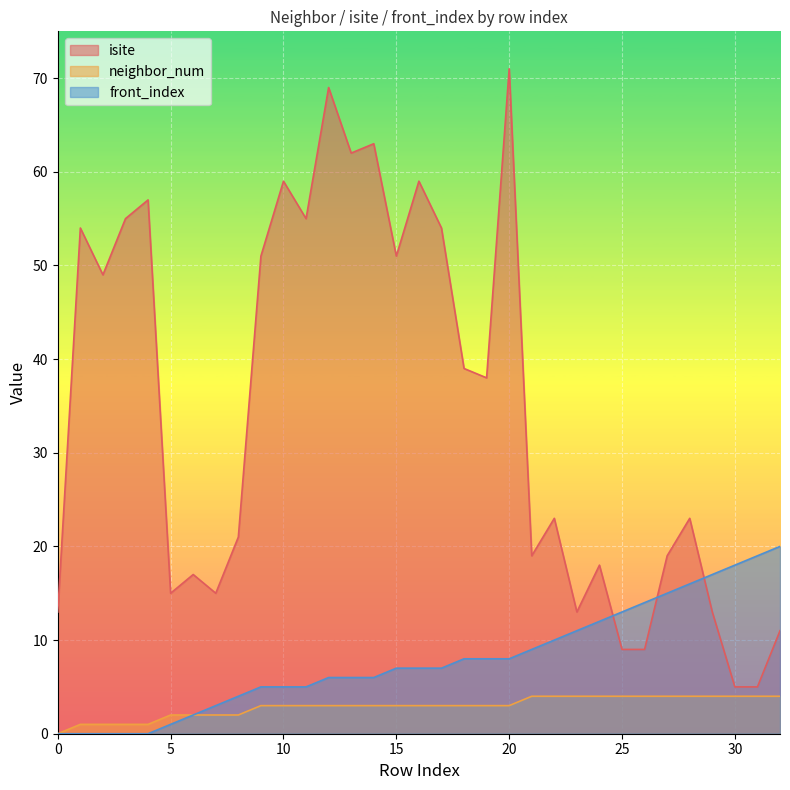

What is the sum of all front_index values?

262